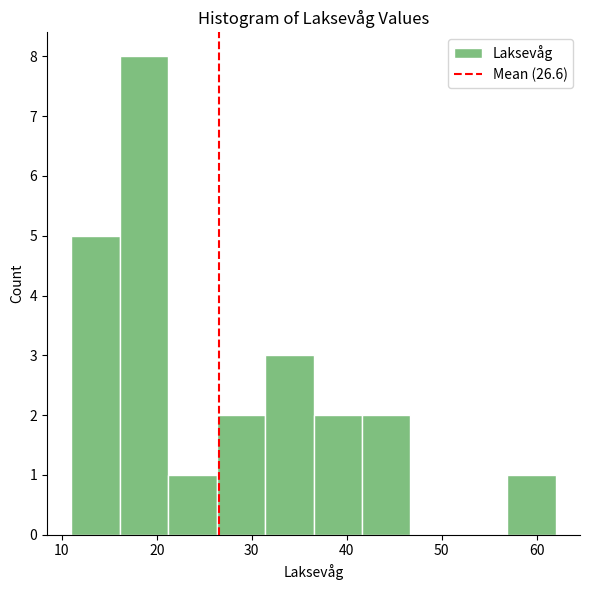

Over which range of the x-axis is the bar tallest?

16.1 to 21.2